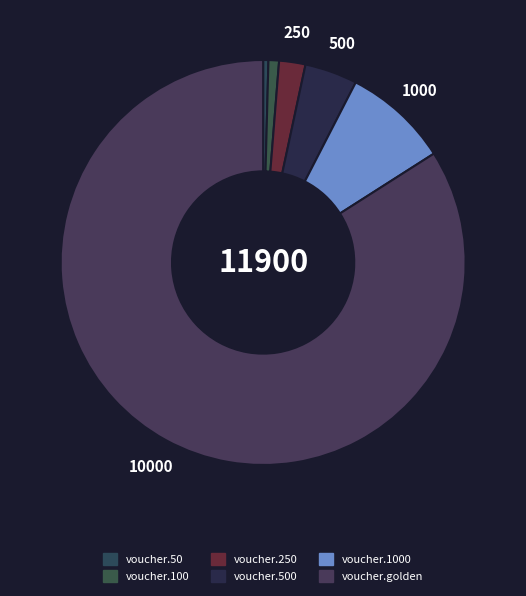

To the nearest percent, what is the combined percentage of voucher.50 and voucher.golden?

84%